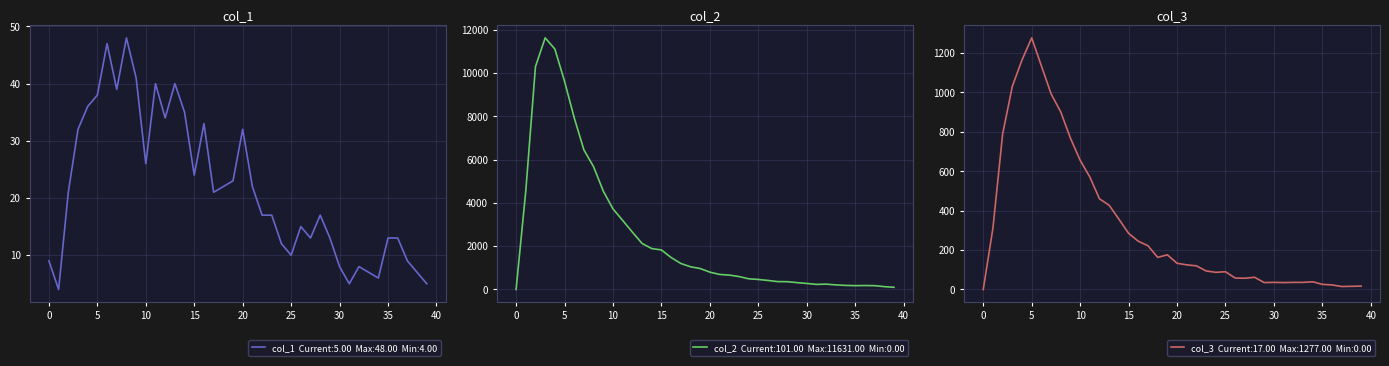

Reading left to right, extract all data points from this chart.

col_1: 9	4	21	32	36	38	47	39	48	41	26	40	34	40	35	24	33	21	22	23	32	22	17	17	12	10	15	13	17	13	8	5	8	7	6	13	13	9	7	5
col_2: 0	4554	10303	11631	11118	9627	7937	6452	5673	4547	3725	3194	2653	2129	1891	1828	1478	1202	1050	968	801	696	665	598	494	463	417	364	360	316	279	235	247	212	188	177	182	177	131	101
col_3: 0	312	789	1031	1165	1277	1135	993	901	768	656	571	460	427	357	285	245	222	163	176	133	125	120	94	87	90	58	57	62	35	36	35	36	36	39	26	23	15	16	17